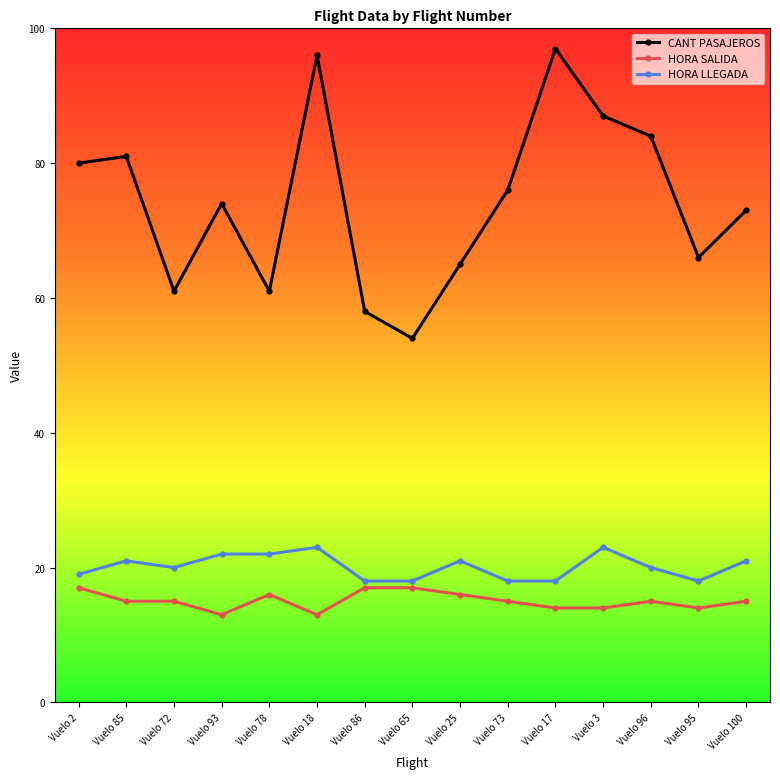

What is the sum of all CANT PASAJEROS values?

1113